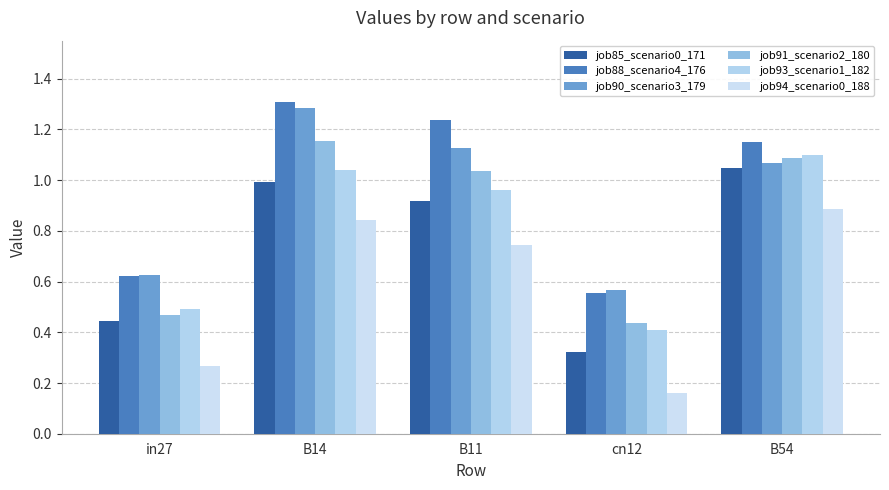

What is the sum of the job93_scenario1_182 values at cn12 and B11?

1.4